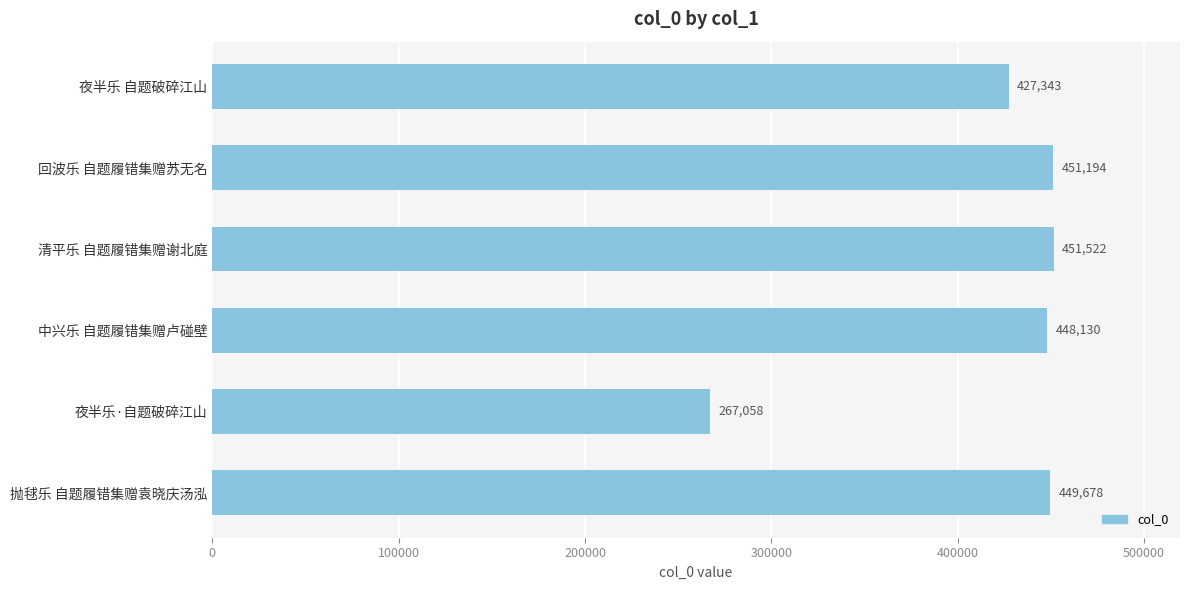

What is the difference between the second highest and minimum values?

184136